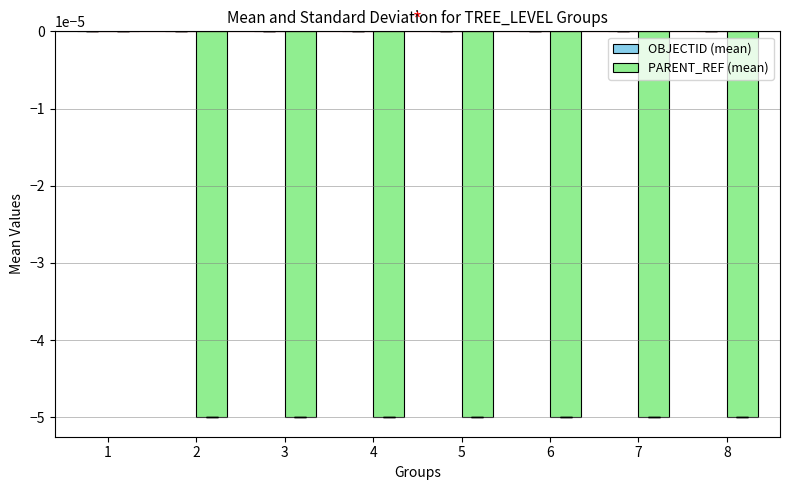

Which series changed the most between 1 and 4?

PARENT_REF (mean)